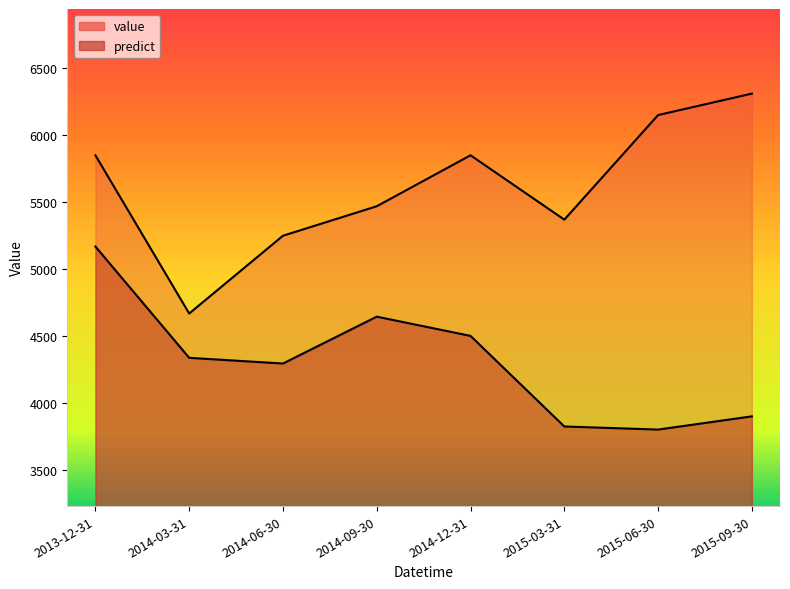

List the series in order of their overall mean, lowest first.

predict, value